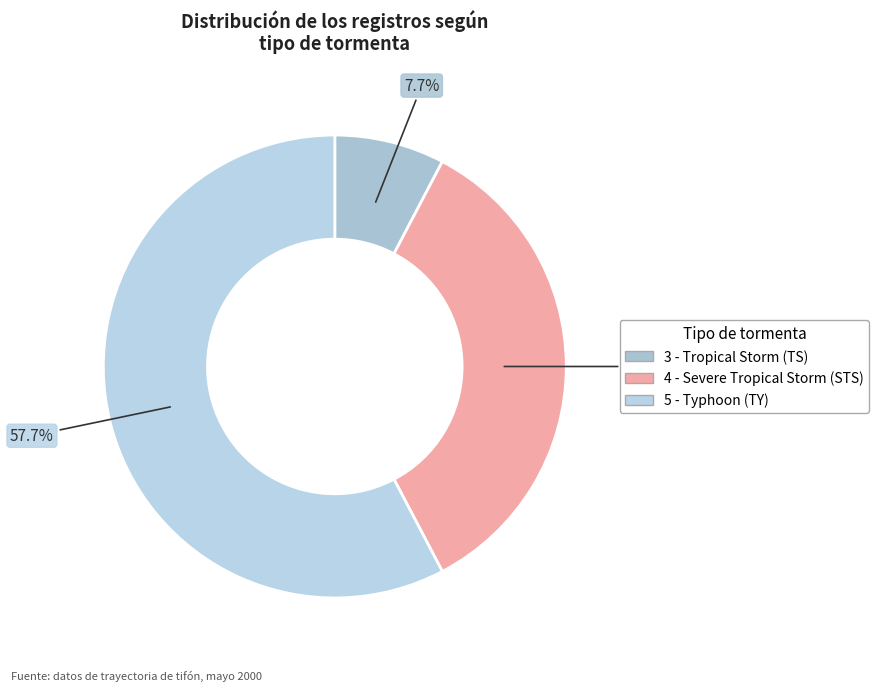

Is the sum of 3 - Tropical Storm (TS) and 5 - Typhoon (TY) greater than half?

Yes